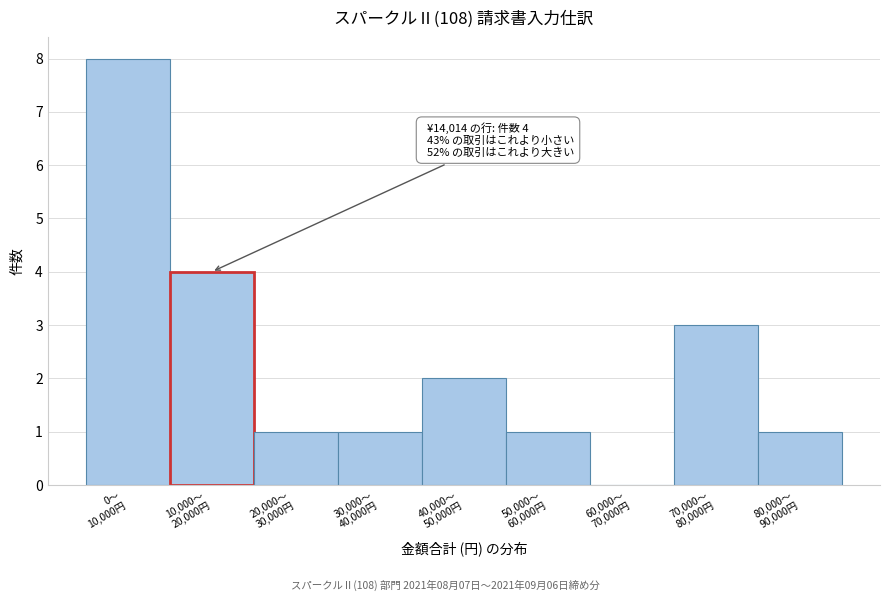

What is the sum of all values?

21